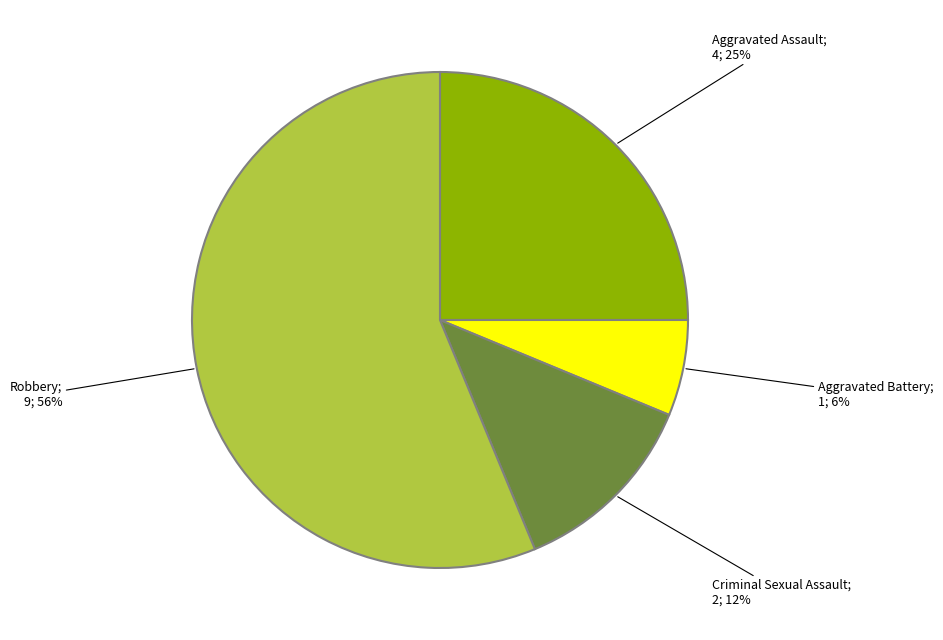

Is there any slice that represents more than half of the pie?

Yes